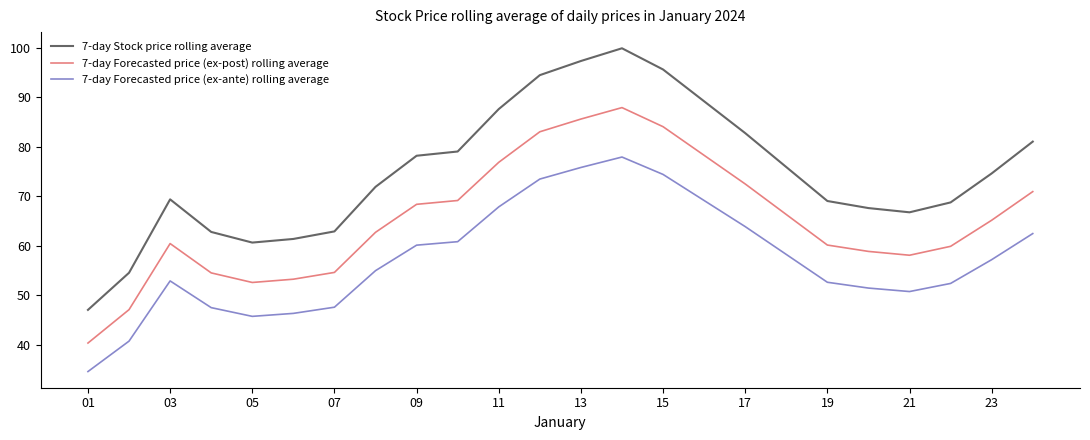

Which series has the largest range (max minus min)?

7-day Stock price rolling average